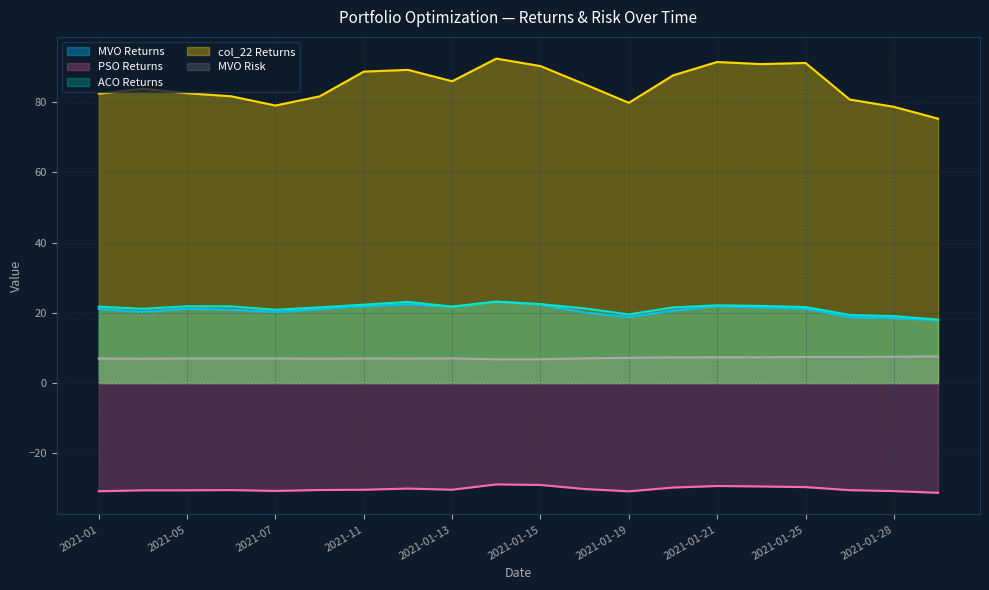

What are all the series names shown in the legend?

MVO Returns, PSO Returns, ACO Returns, col_22 Returns, MVO Risk